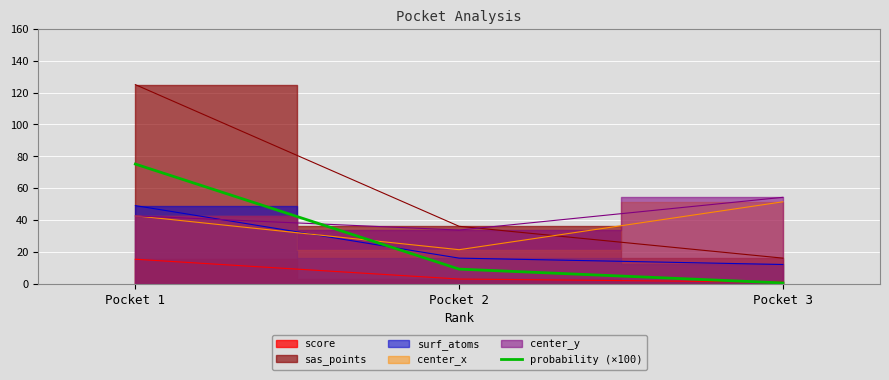

List the labels in order of probability (×100) value, smallest first.

Pocket 3, Pocket 2, Pocket 1